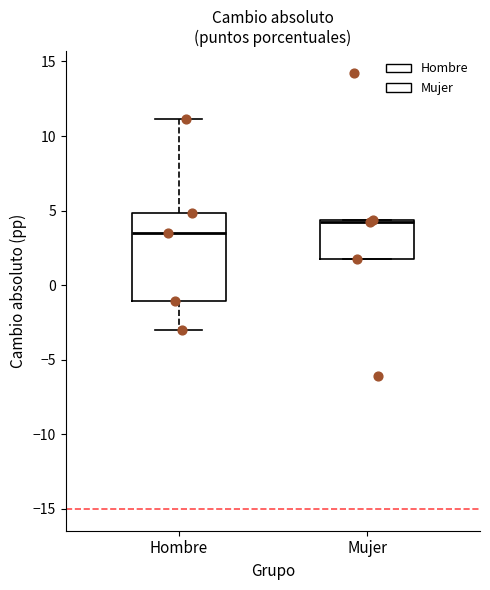

Where is the lower edge of the box for Mujer on the y-axis? The values are not printed on the chart, so give them approximately, as read against the axis.

1.5